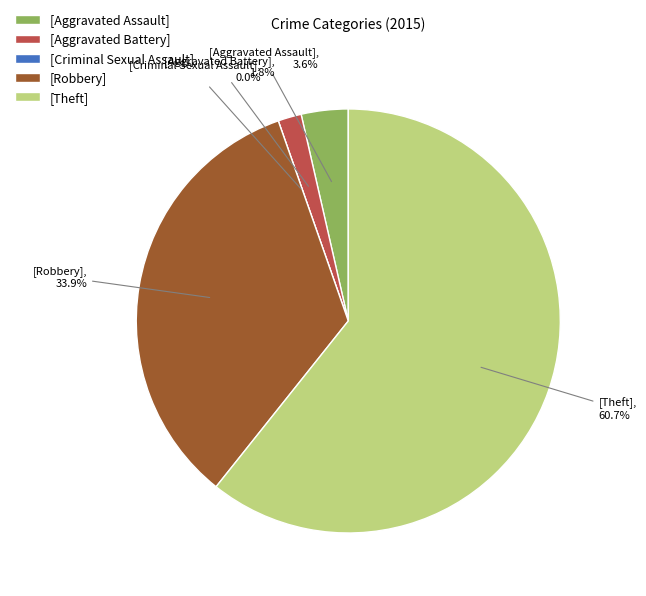

The Aggravated Assault slice represents 1% of the pie. True or false?

False